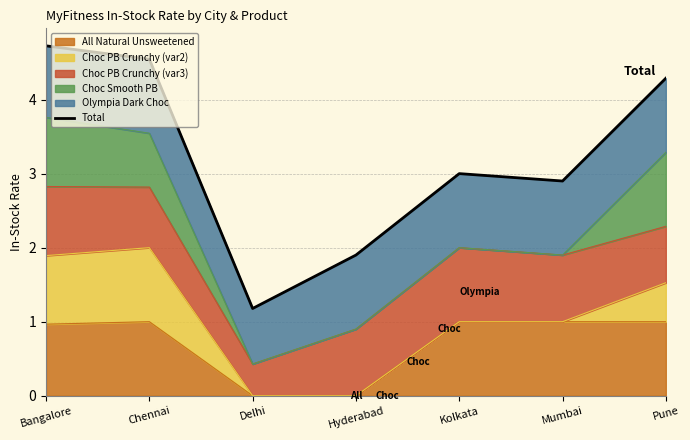

What is the difference between the second highest and minimum values?

3.4